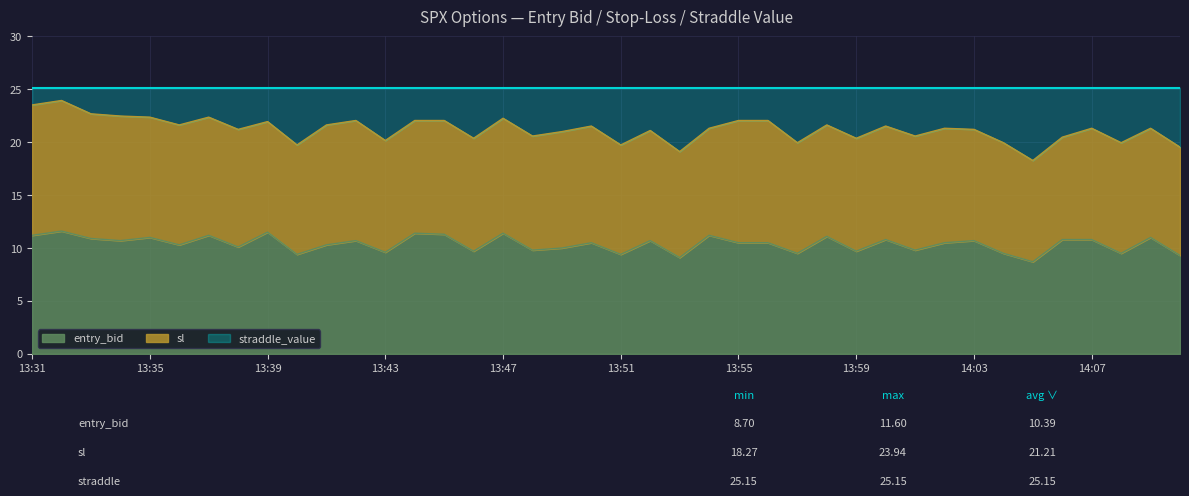

Is the value of sl at 13:39 greater than the value of entry_bid at 14:03?

Yes